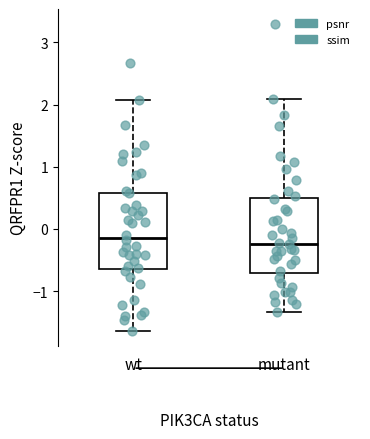

Reading left to right, transcribe this box plot: for each box, give where its median line is, the range the box spans, and where its two whiskers end, as read against the y-axis. The values are not printed on the chart, so give them approximately, as read against the axis.

wt: median -0.1, box -0.6 to 0.6, whiskers -1.6 to 2.1
mutant: median -0.2, box -0.7 to 0.5, whiskers -1.3 to 2.1